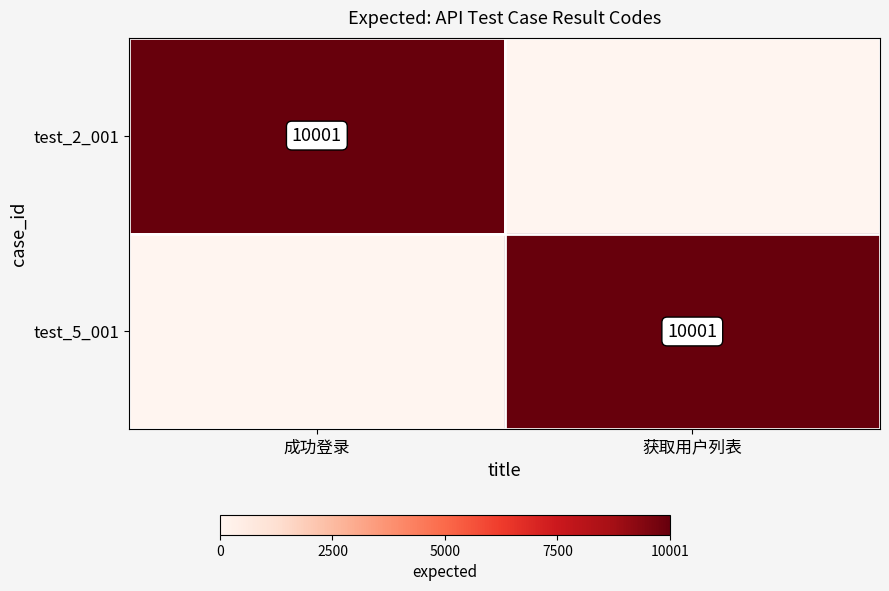

How many series are shown in this chart?

2